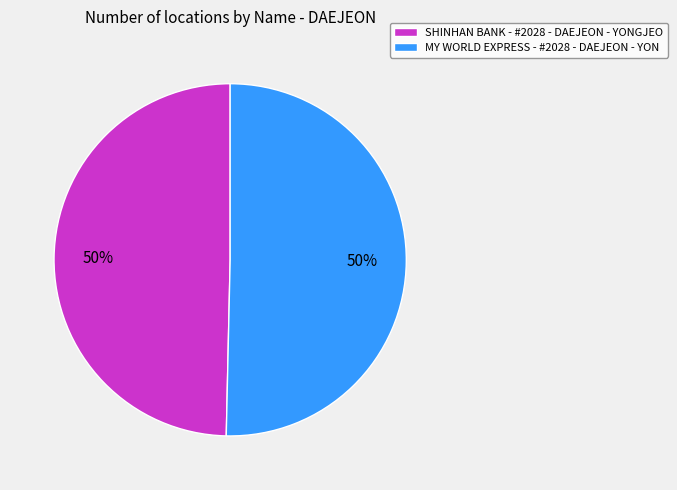

To the nearest percent, what is the combined percentage of MY WORLD EXPRESS - #2028 - DAEJEON - YON and SHINHAN BANK - #2028 - DAEJEON - YONGJEO?

100%